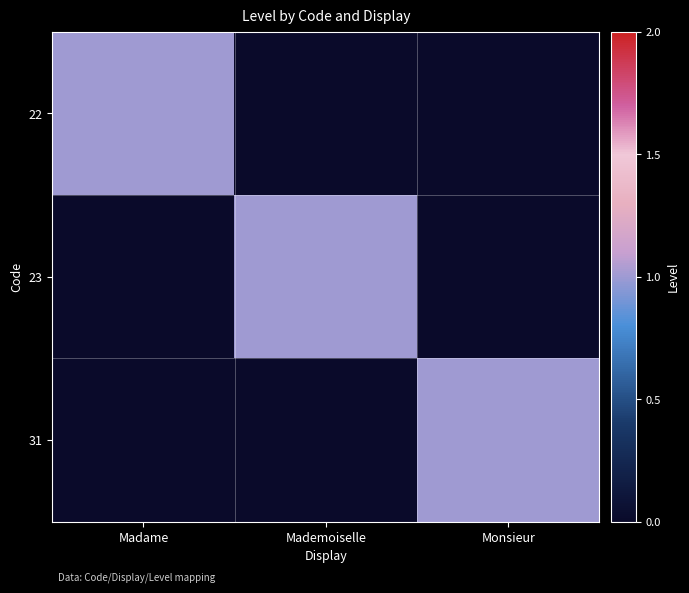

Reading right to left, list all the values displayed in this chart.

22: Monsieur=0	Mademoiselle=0	Madame=1
23: Monsieur=0	Mademoiselle=1	Madame=0
31: Monsieur=1	Mademoiselle=0	Madame=0